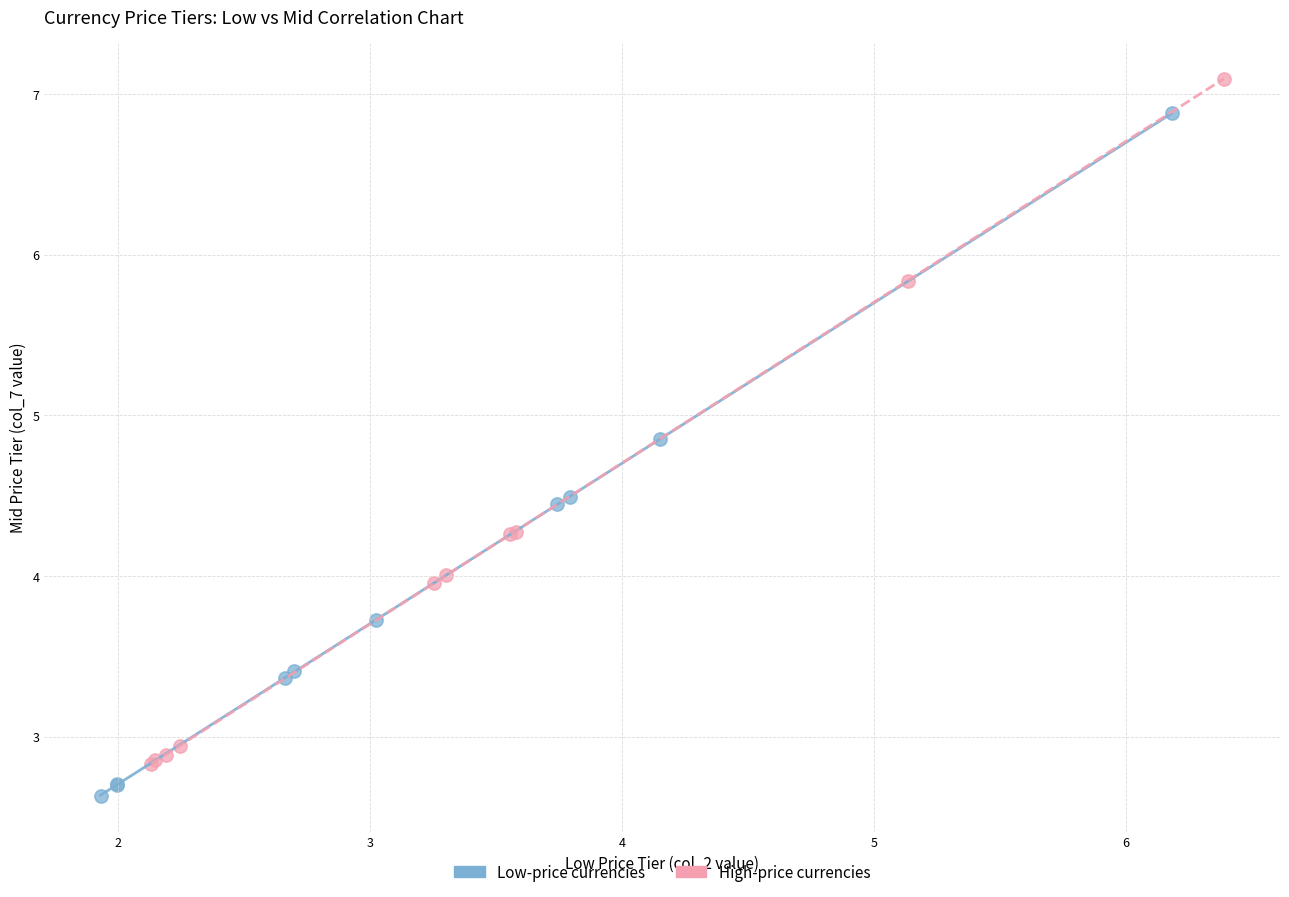

Which series contains the highest Y value?

High-price currencies